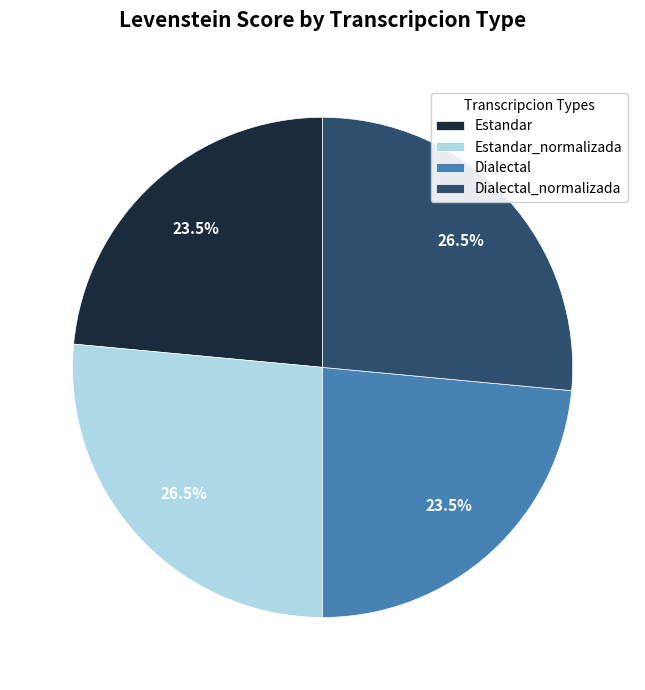

Which has a higher value, Estandar or Dialectal_normalizada?

Dialectal_normalizada